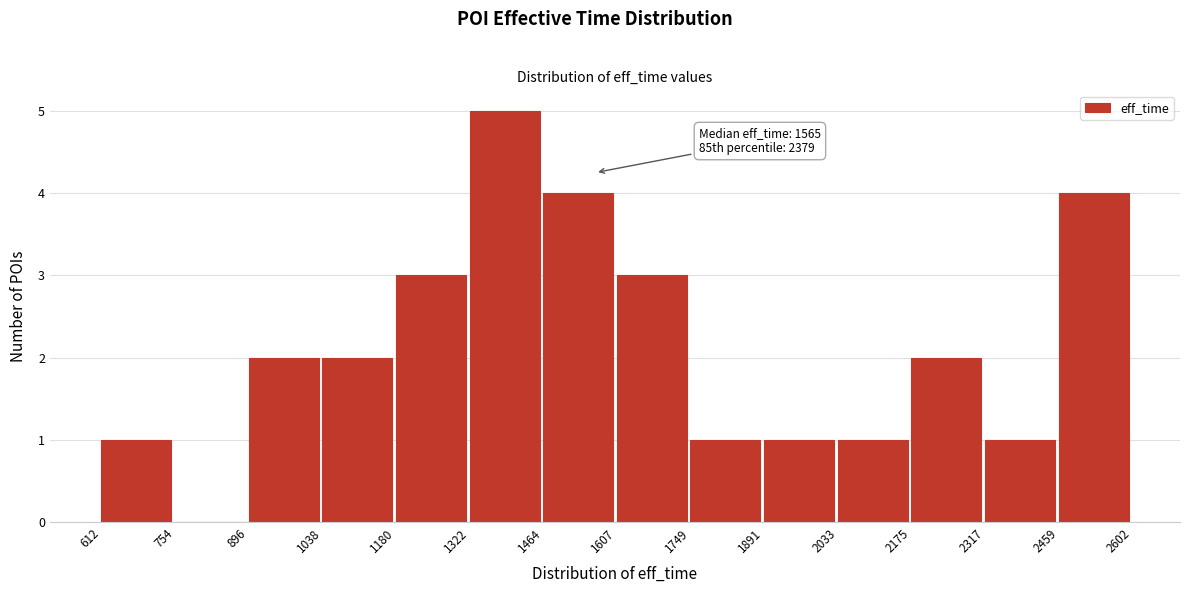

Over which range of the x-axis is the bar tallest?

1322 to 1464